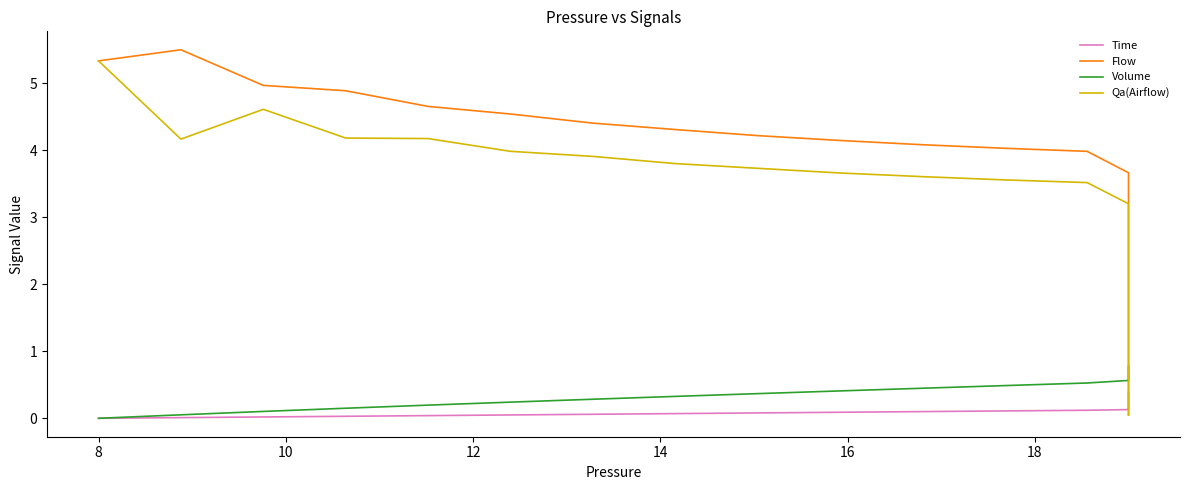

How many categories are shown in the chart?

40